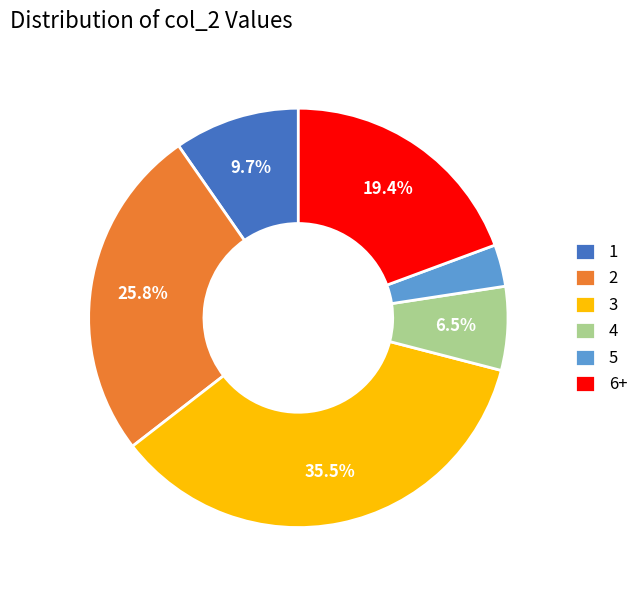

Which slice is the largest?

3